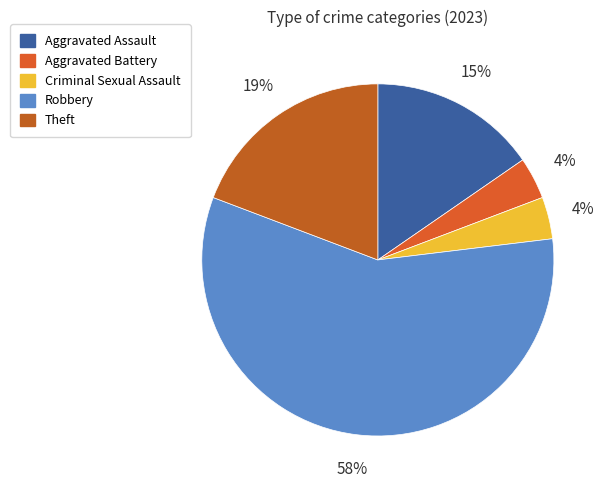

Which has a higher value, Robbery or Aggravated Battery?

Robbery